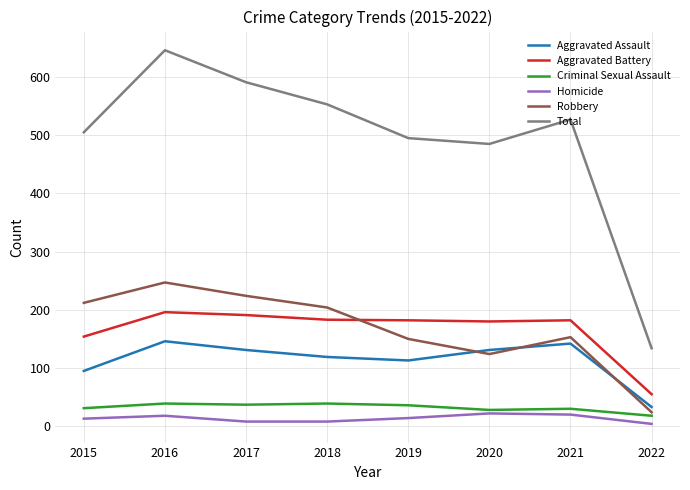

Is it true that Robbery equals 247 at 2016?

True